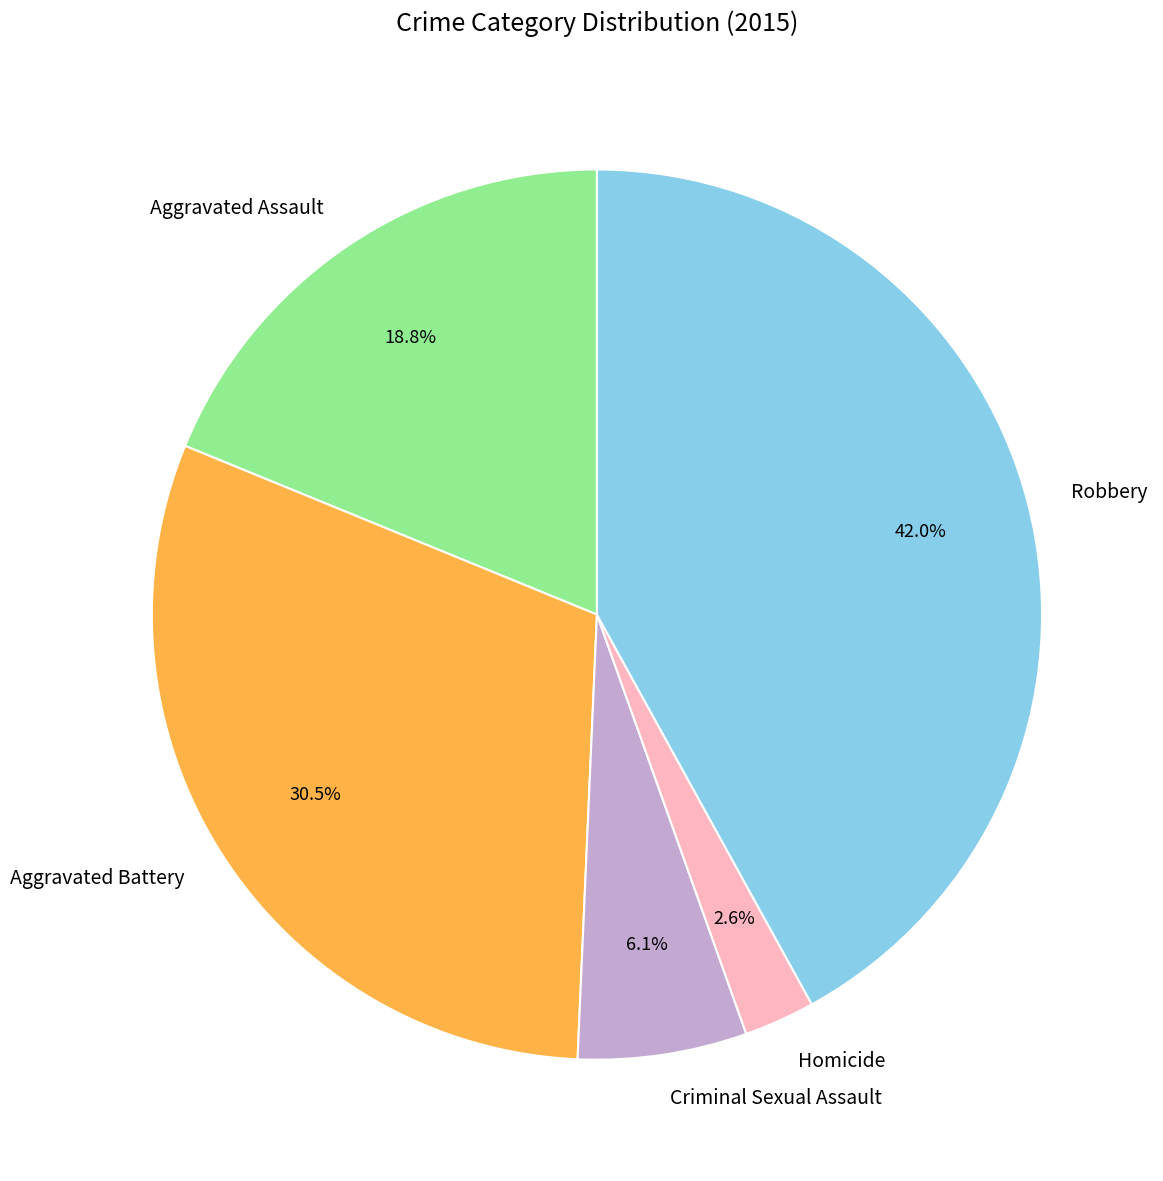

The Criminal Sexual Assault slice represents 6% of the pie. True or false?

True